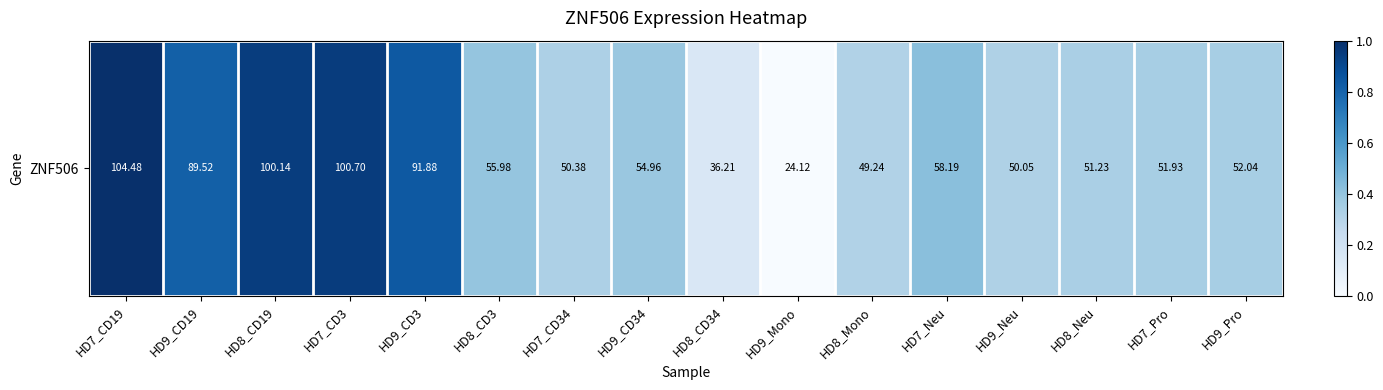

Reading left to right, transcribe all the data shown in this chart.

HD7_CD19=1.0	HD9_CD19=0.8	HD8_CD19=0.9	HD7_CD3=1.0	HD9_CD3=0.8	HD8_CD3=0.4	HD7_CD34=0.3	HD9_CD34=0.4	HD8_CD34=0.2	HD9_Mono=0.0	HD8_Mono=0.3	HD7_Neu=0.4	HD9_Neu=0.3	HD8_Neu=0.3	HD7_Pro=0.3	HD9_Pro=0.3